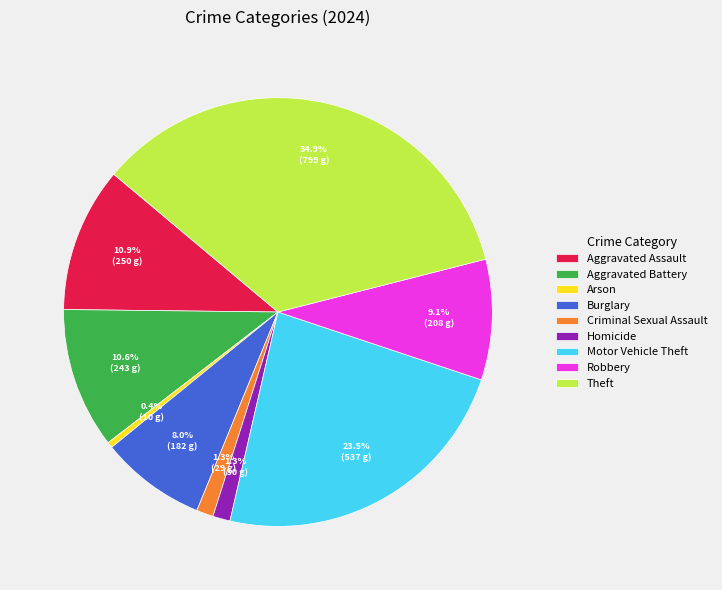

What percentage is NOT represented by Burglary?

92.0%